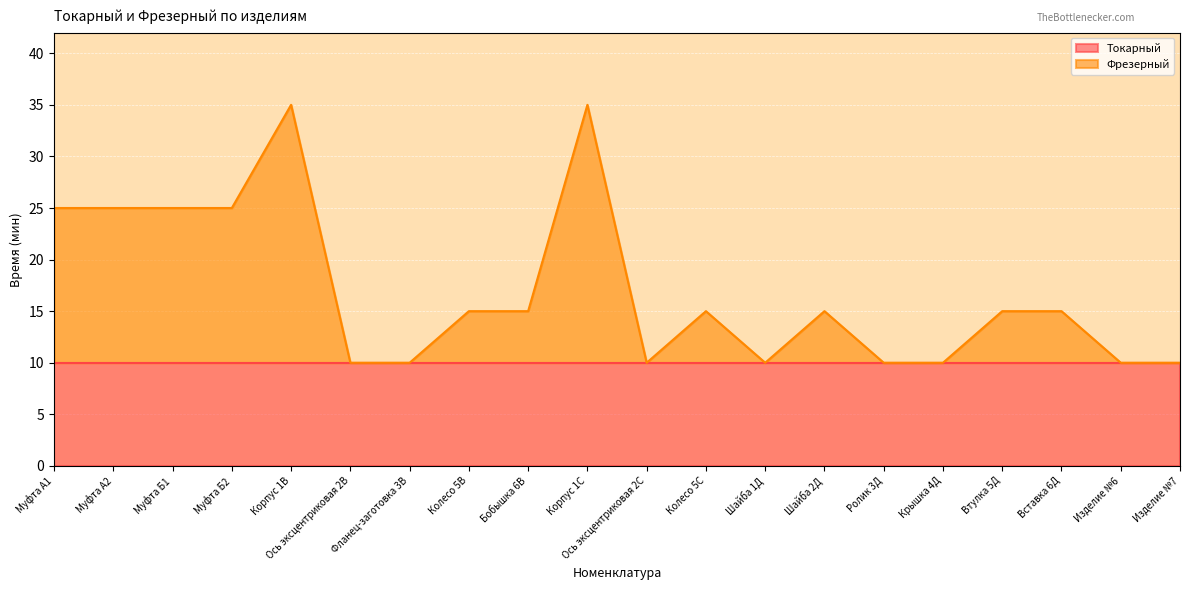

How many lines are shown in the chart?

2